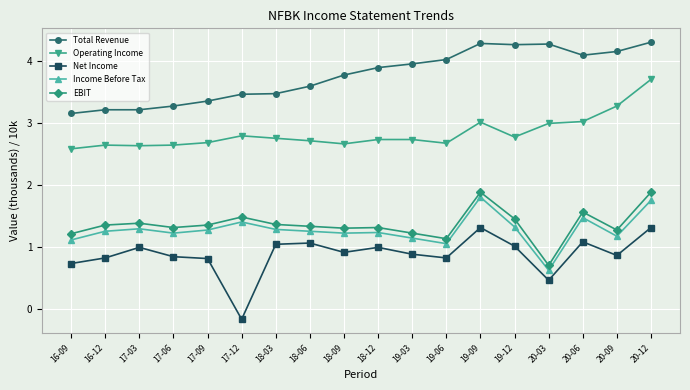

Is this an area chart (filled region under the line)?

No